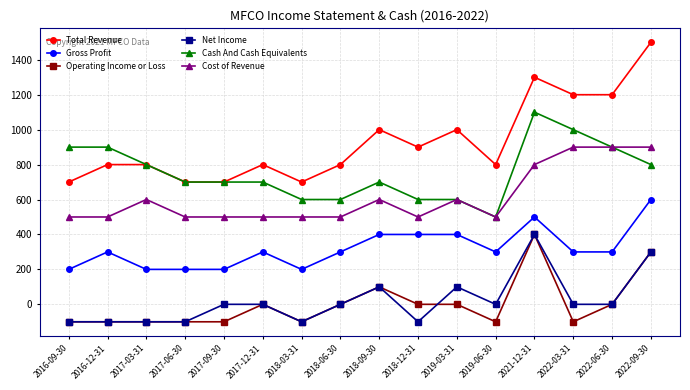

What is the total value across all series at 2021-12-31?

4500